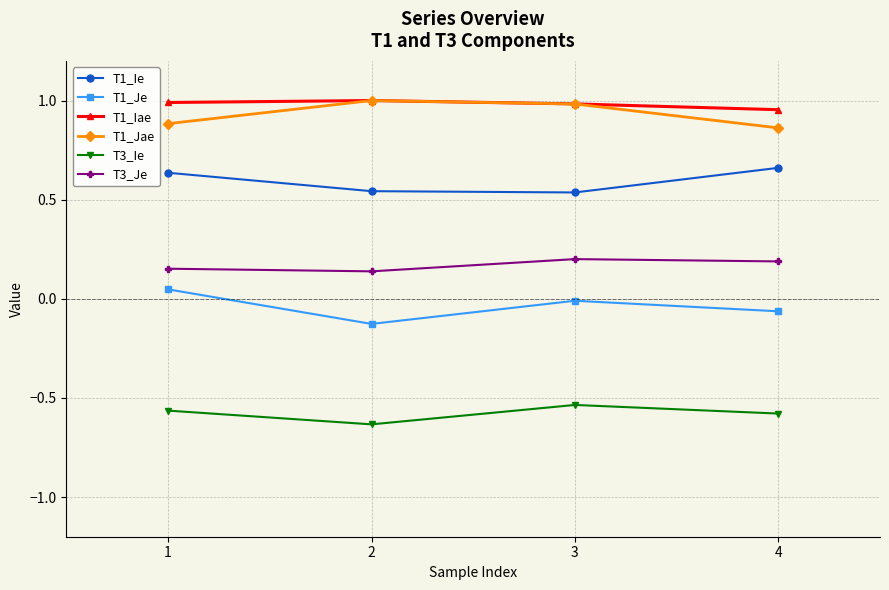

The value of T3_Ie at 1 is -0.6. True or false?

True